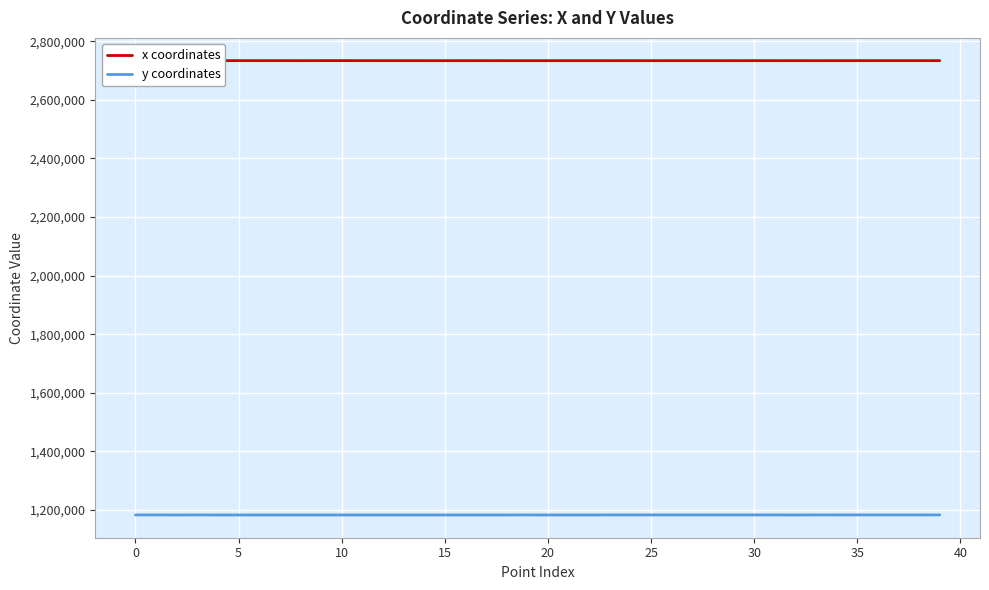

True or false: x coordinates and y coordinates cross at least once.

False